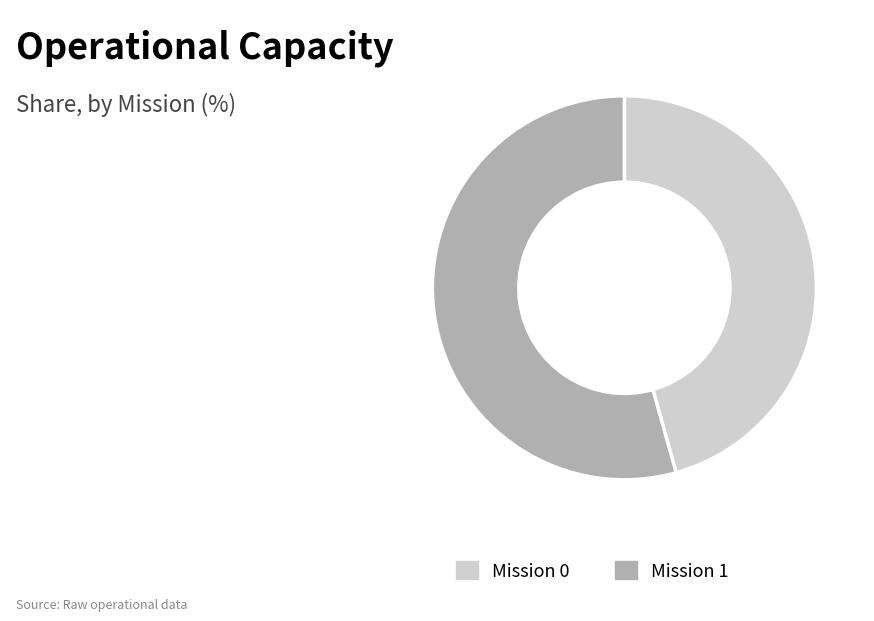

How many segments does this pie chart have?

2